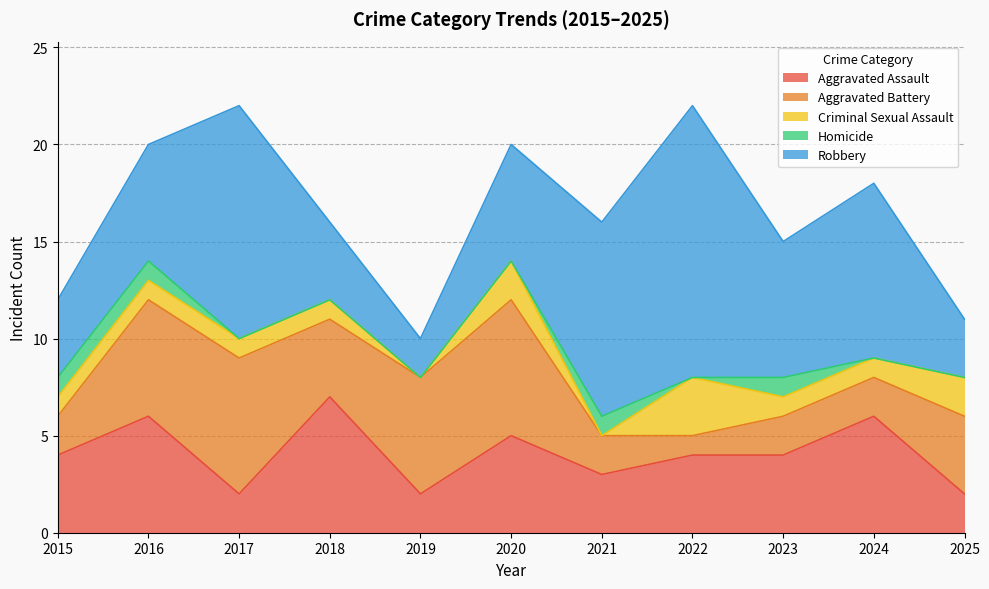

At which label is Aggravated Assault closest to 4?

2015